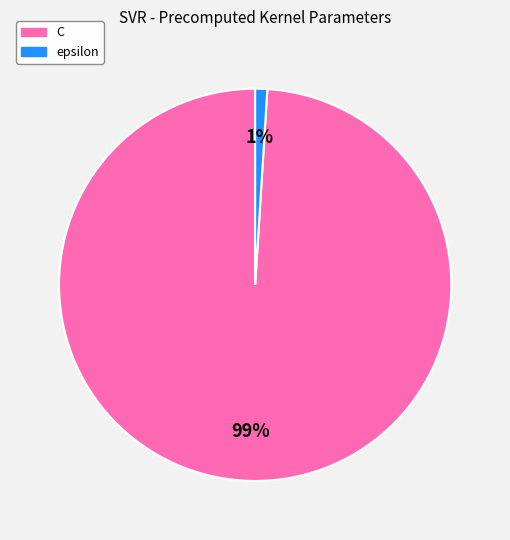

Do C and epsilon together represent more than half of the pie?

Yes